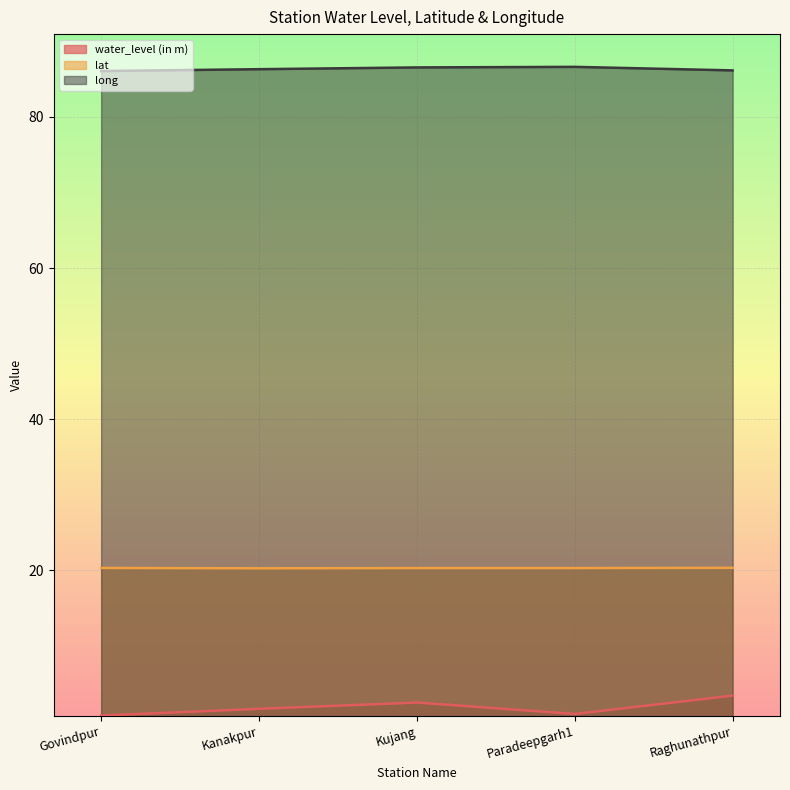

Reading right to left, what are all the values shown in this chart?

water_level (in m): Raghunathpur=3.5	Paradeepgarh1=1.0	Kujang=2.5	Kanakpur=1.7	Govindpur=0.8
lat: Raghunathpur=20.3	Paradeepgarh1=20.3	Kujang=20.3	Kanakpur=20.3	Govindpur=20.3
long: Raghunathpur=86.1	Paradeepgarh1=86.6	Kujang=86.5	Kanakpur=86.3	Govindpur=86.1